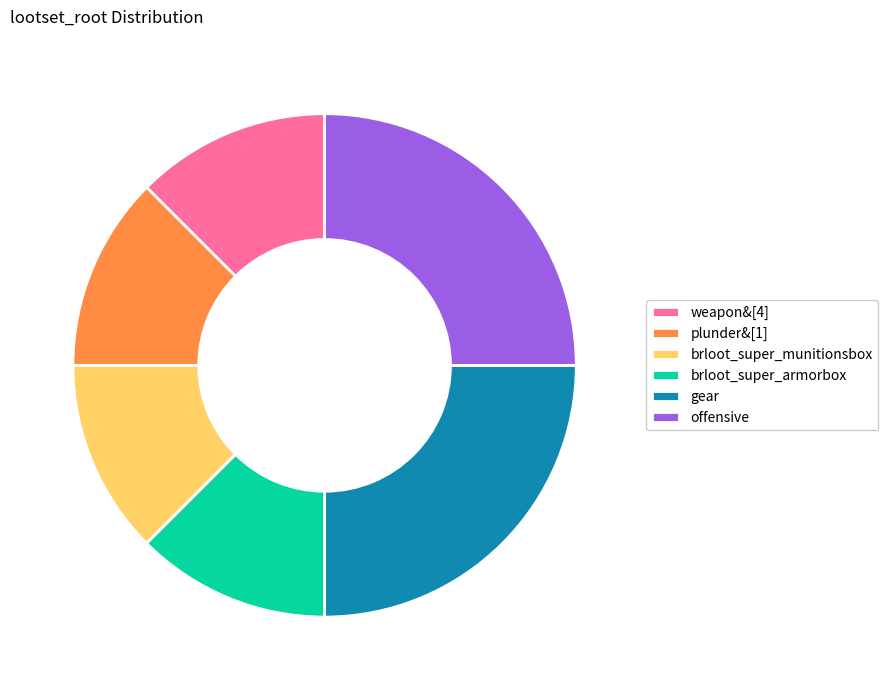

Does brloot_super_munitionsbox represent more than half of the total?

No